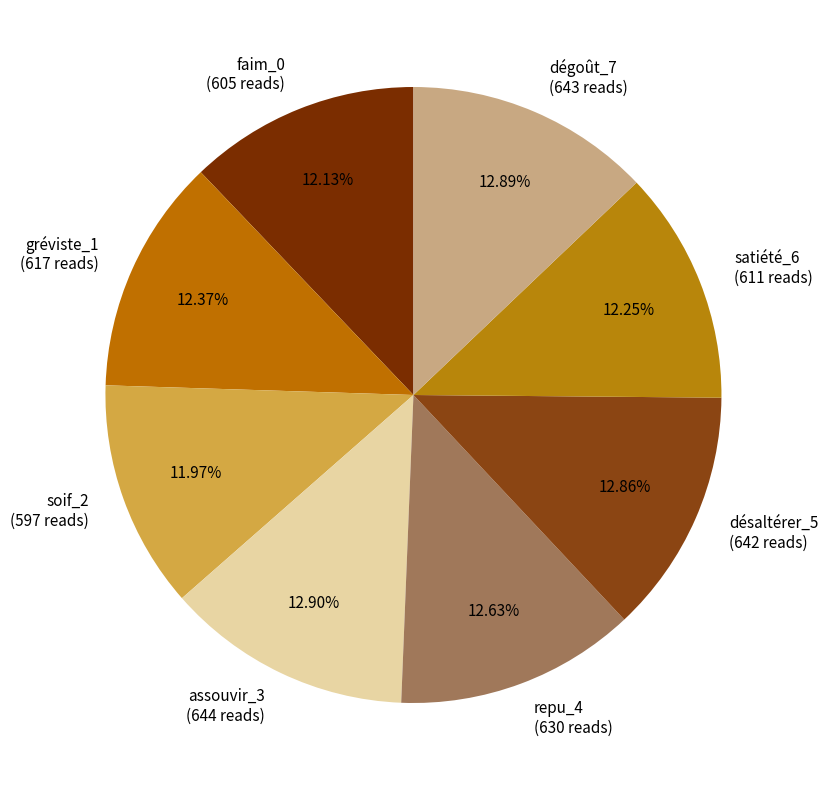

To the nearest percent, what portion does désaltérer_5 represent?

13%